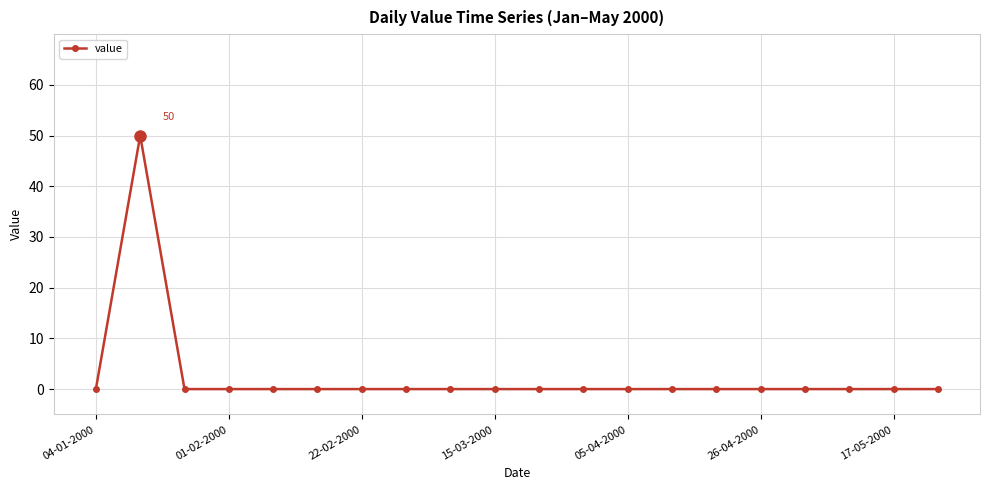

What is the sum of all values?

50